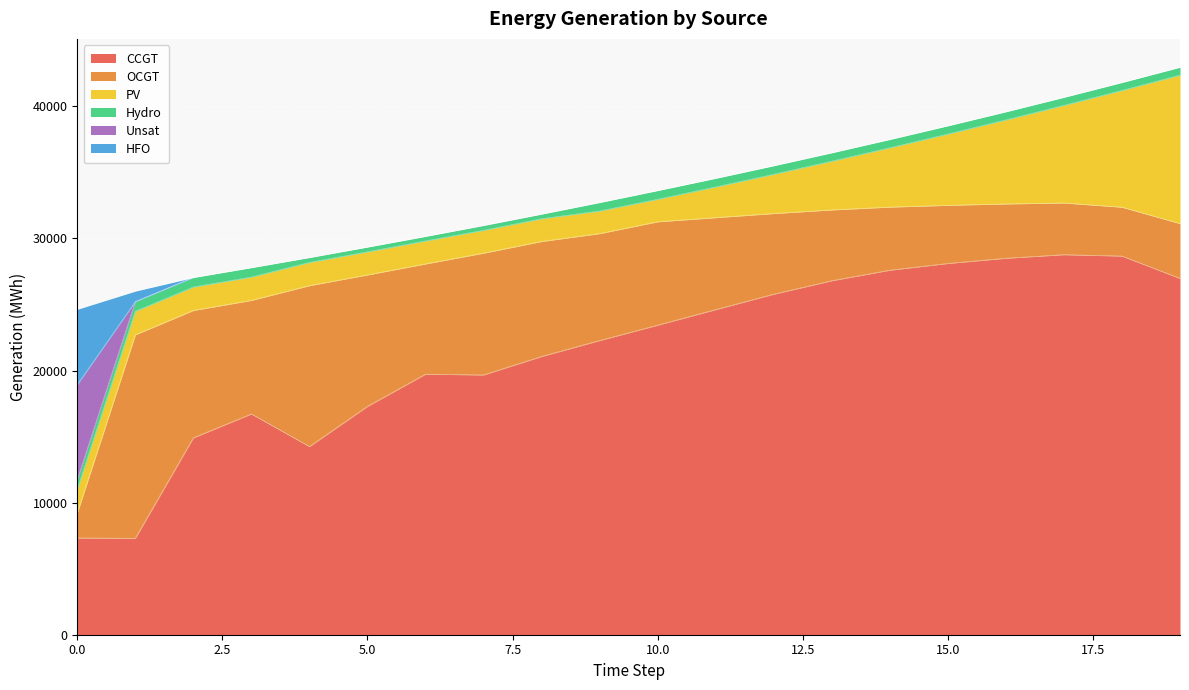

Is it true that PV equals 2620 at 5?

False